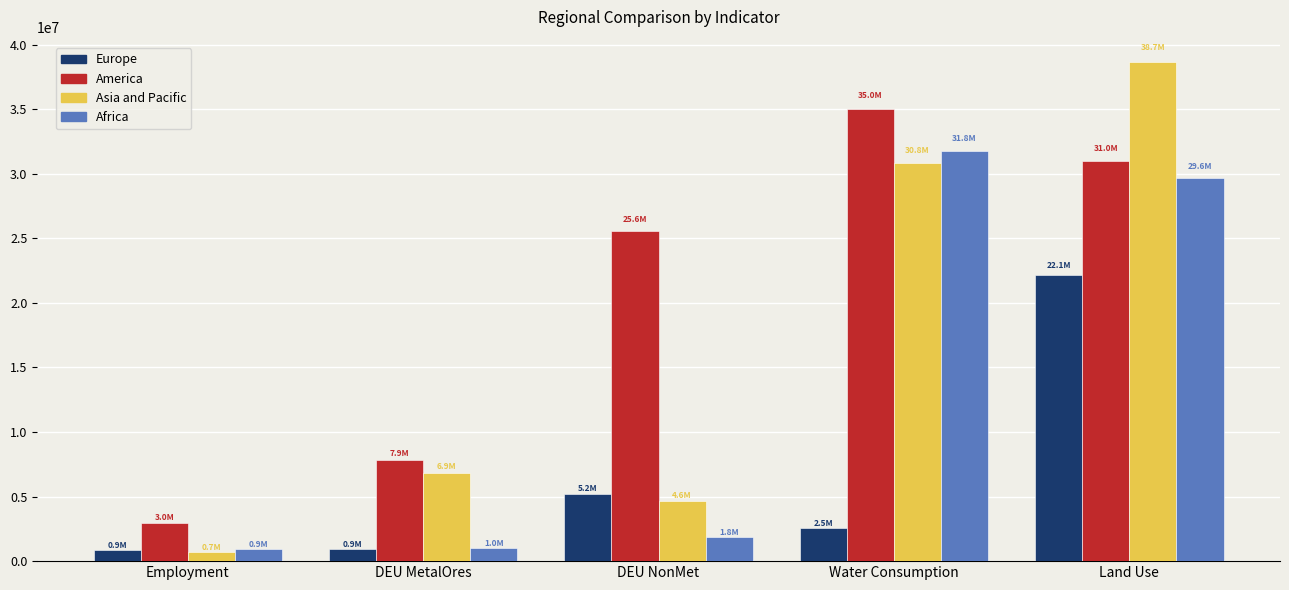

At which label does Asia and Pacific reach its peak?

Land Use